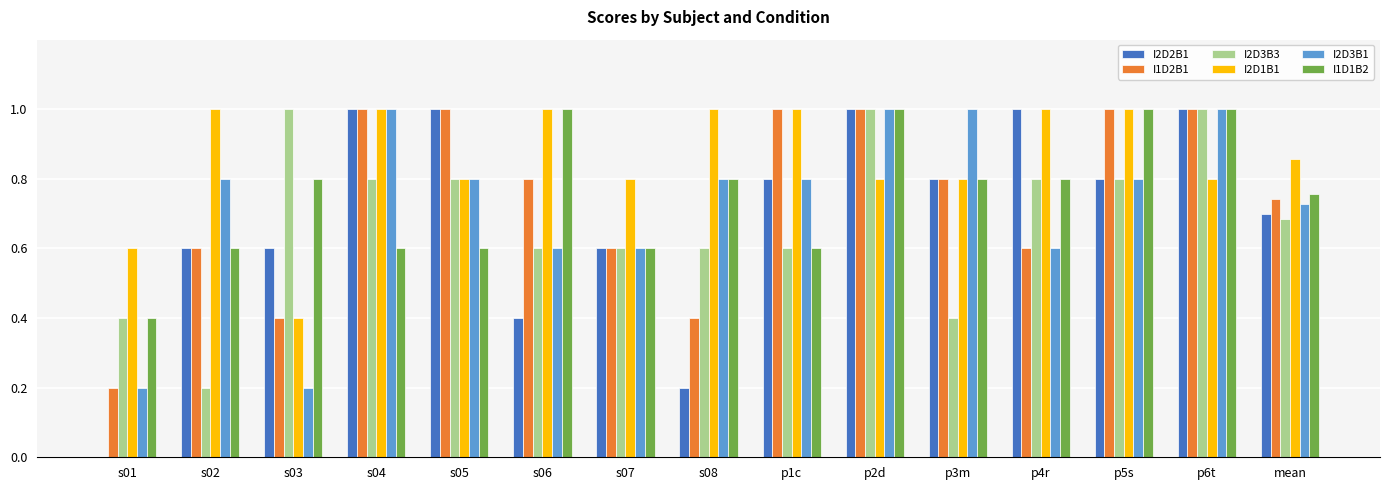

What is the maximum value shown in the chart?

1.0